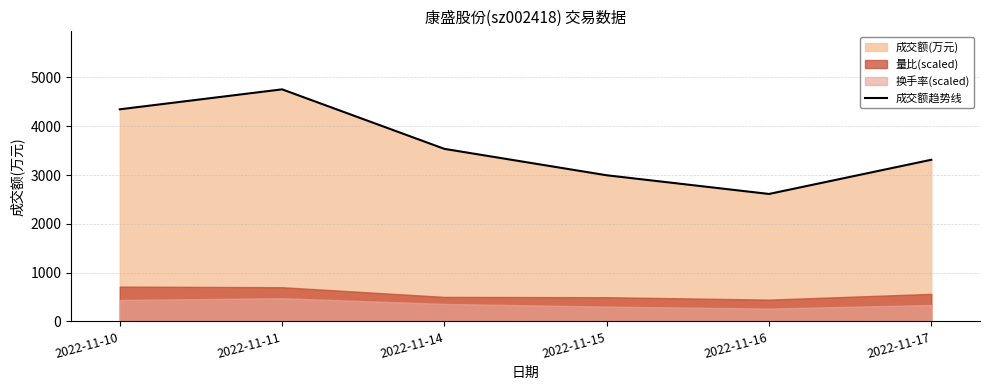

Where does the data first go above 3536?

2022-11-10